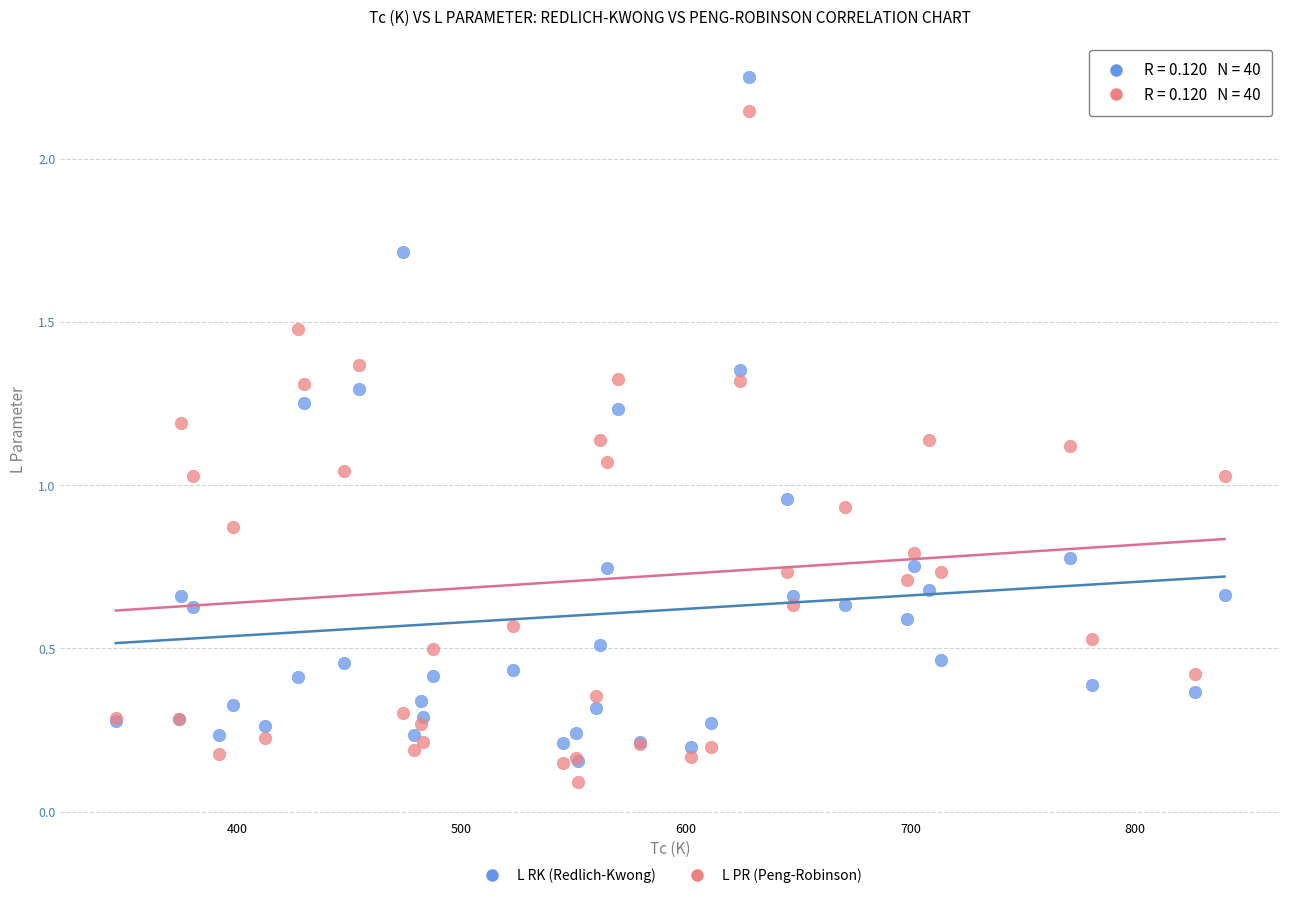

Which series has the widest spread of Y values?

L RK (Redlich-Kwong)